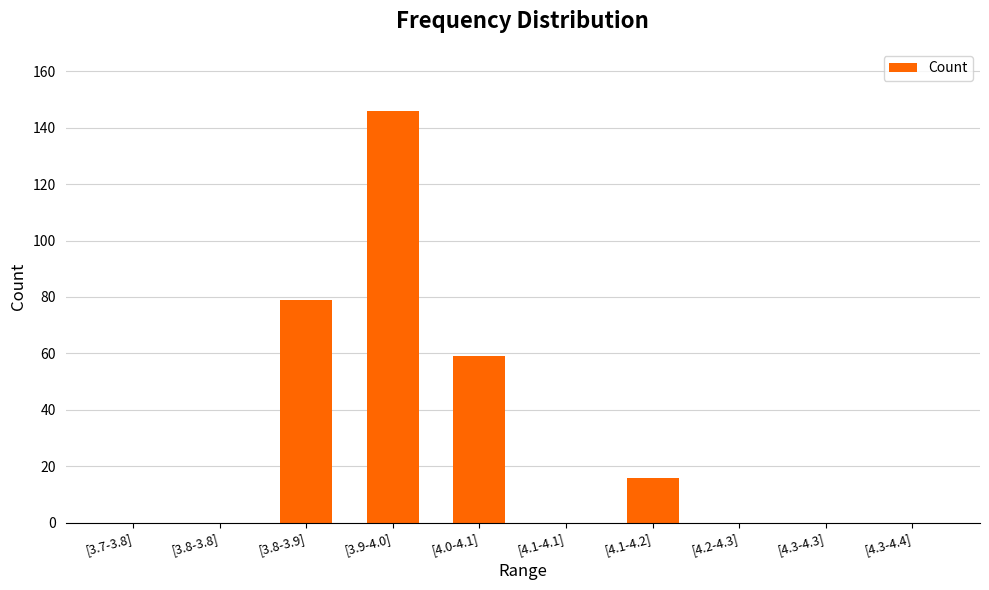

What is the sum of the values at [4.1-4.2] and [3.8-3.8]?

16